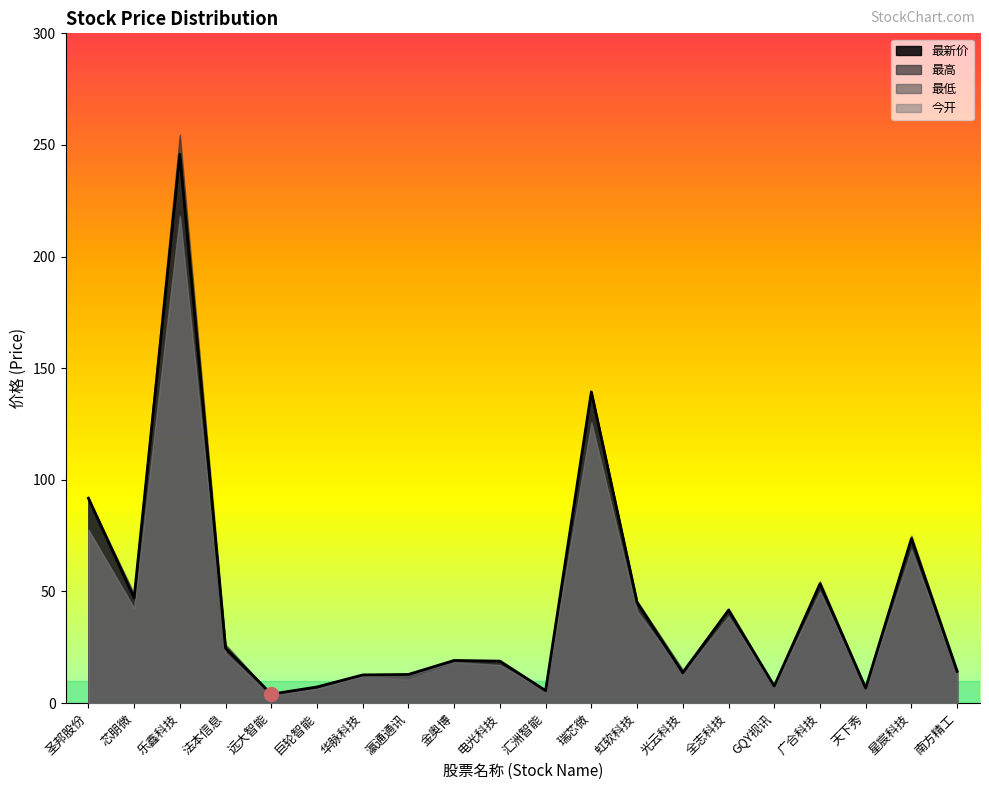

Reading right to left, what are all the values shown in this chart?

最新价: 南方精工=14.2	星宸科技=73.7	天下秀=6.7	广合科技=53.4	GQY视讯=7.7	全志科技=41.6	光云科技=13.6	虹软科技=45.0	瑞芯微=139.4	汇洲智能=5.6	电光科技=18.8	金奥博=19.1	瀛通通讯=12.8	华脉科技=12.6	巨轮智能=7.2	远大智能=4.0	法本信息=24.6	乐鑫科技=245.8	芯朋微=47.1	圣邦股份=91.8
最高: 南方精工=14.8	星宸科技=75.0	天下秀=7.0	广合科技=54.5	GQY视讯=7.7	全志科技=42.5	光云科技=14.9	虹软科技=45.8	瑞芯微=139.4	汇洲智能=5.6	电光科技=18.8	金奥博=19.1	瀛通通讯=12.8	华脉科技=12.6	巨轮智能=7.2	远大智能=4.0	法本信息=26.2	乐鑫科技=254.6	芯朋微=49.0	圣邦股份=91.8
最低: 南方精工=13.2	星宸科技=68.3	天下秀=6.1	广合科技=49.9	GQY视讯=7.2	全志科技=38.2	光云科技=13.0	虹软科技=41.0	瑞芯微=125.5	汇洲智能=5.4	电光科技=17.0	金奥博=18.0	瀛通通讯=10.5	华脉科技=12.1	巨轮智能=6.5	远大智能=3.6	法本信息=21.8	乐鑫科技=218.0	芯朋微=42.4	圣邦股份=77.5
今开: 南方精工=13.3	星宸科技=69.0	天下秀=6.3	广合科技=50.0	GQY视讯=7.2	全志科技=39.0	光云科技=13.3	虹软科技=41.4	瑞芯微=125.8	汇洲智能=5.6	电光科技=17.1	金奥博=18.5	瀛通通讯=12.8	华脉科技=12.2	巨轮智能=6.5	远大智能=3.6	法本信息=22.6	乐鑫科技=218.4	芯朋微=42.6	圣邦股份=77.8